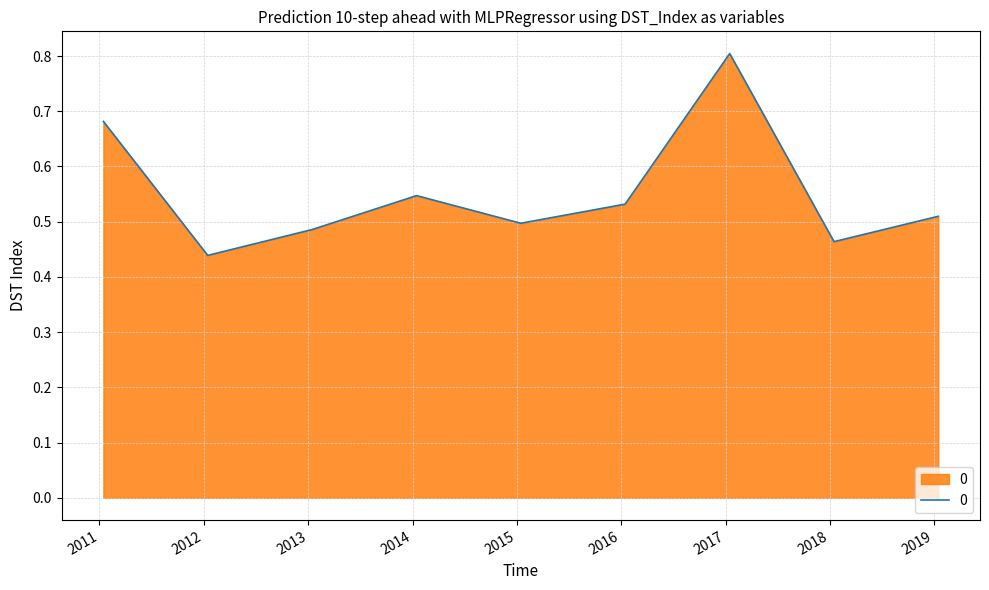

What is the maximum value shown in the chart?

0.8